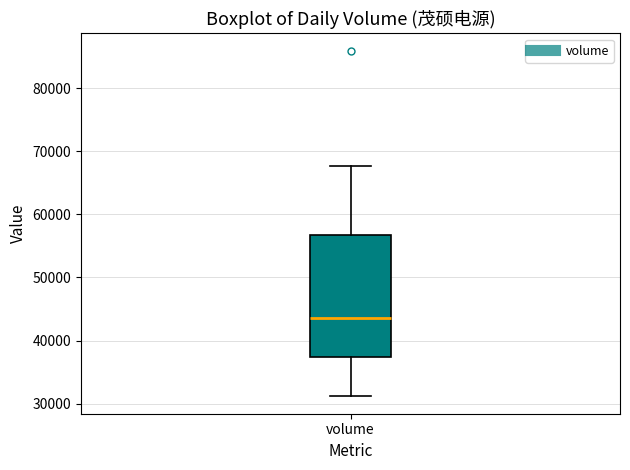

Read this box plot against the y-axis: the position of the median line, the range covered by the box, and the ends of both whiskers. The values are not printed on the chart, so give them approximately, as read against the axis.

median 44000, box 37000 to 57000, whiskers 31000 to 68000